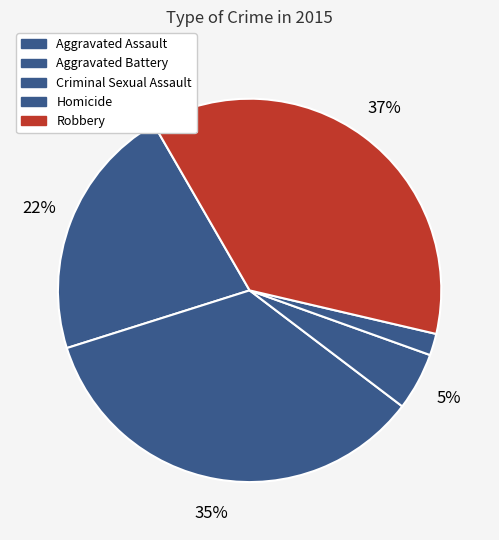

Count the number of slices in the pie.

5